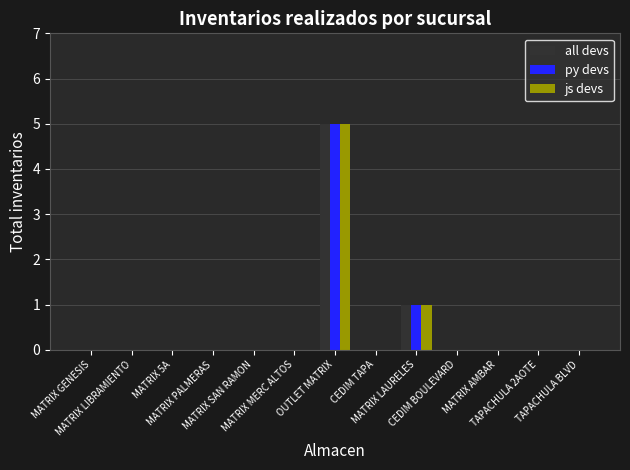

What is the sum of all js devs values?

6